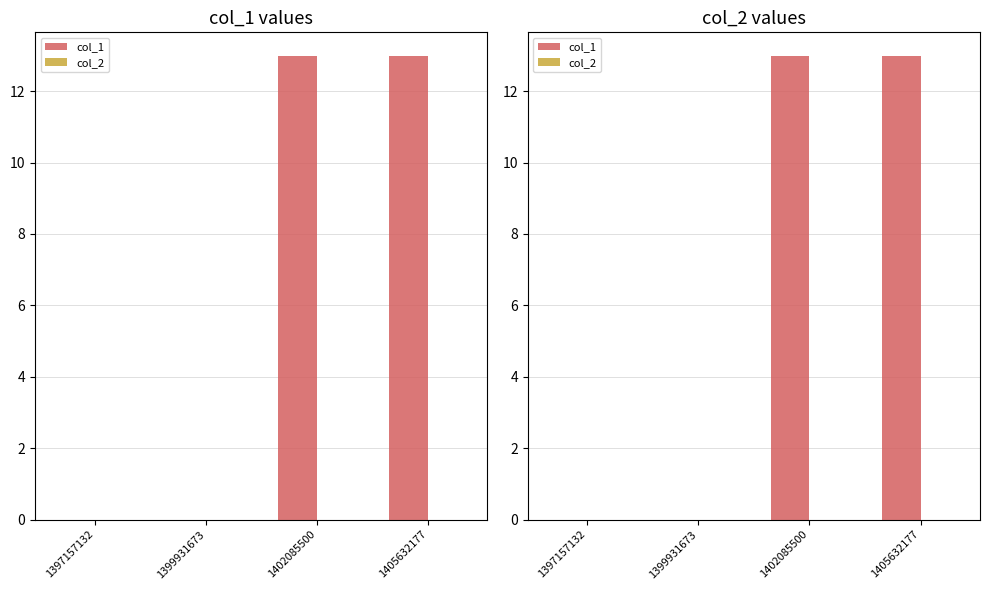

Between 1397157132 and 1405632177, which series saw the biggest shift?

col_1